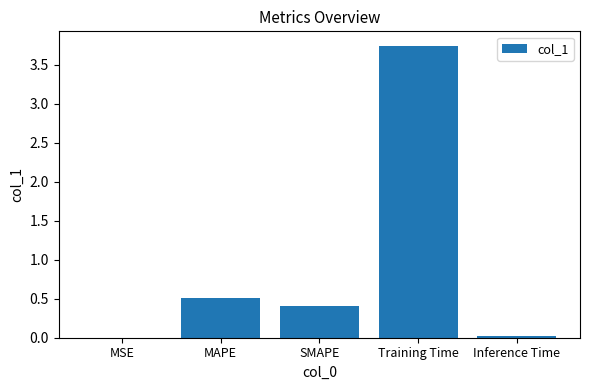

How many categories are shown in the chart?

5